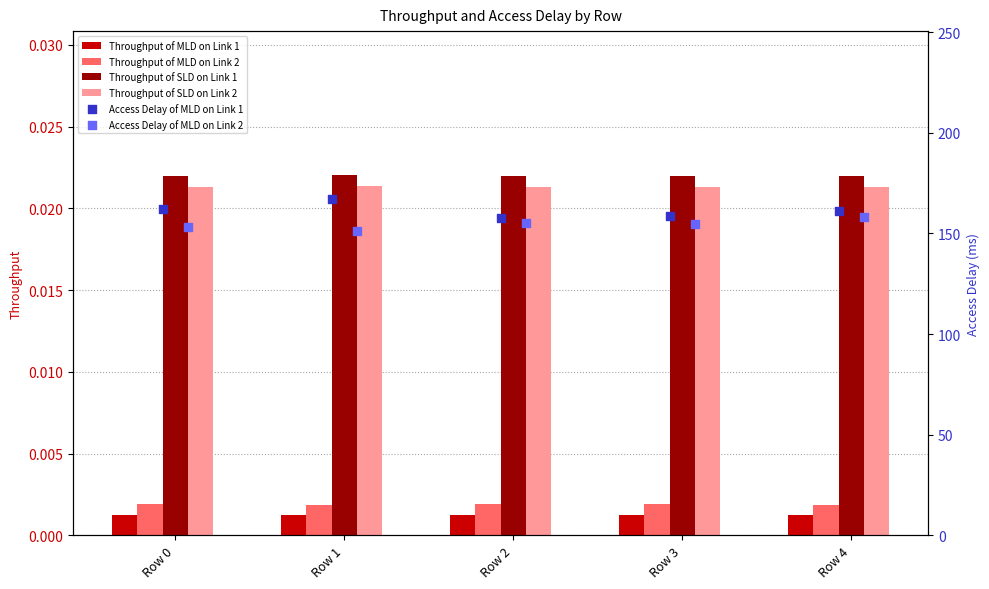

At how many categories does at least one series exceed 21?

5